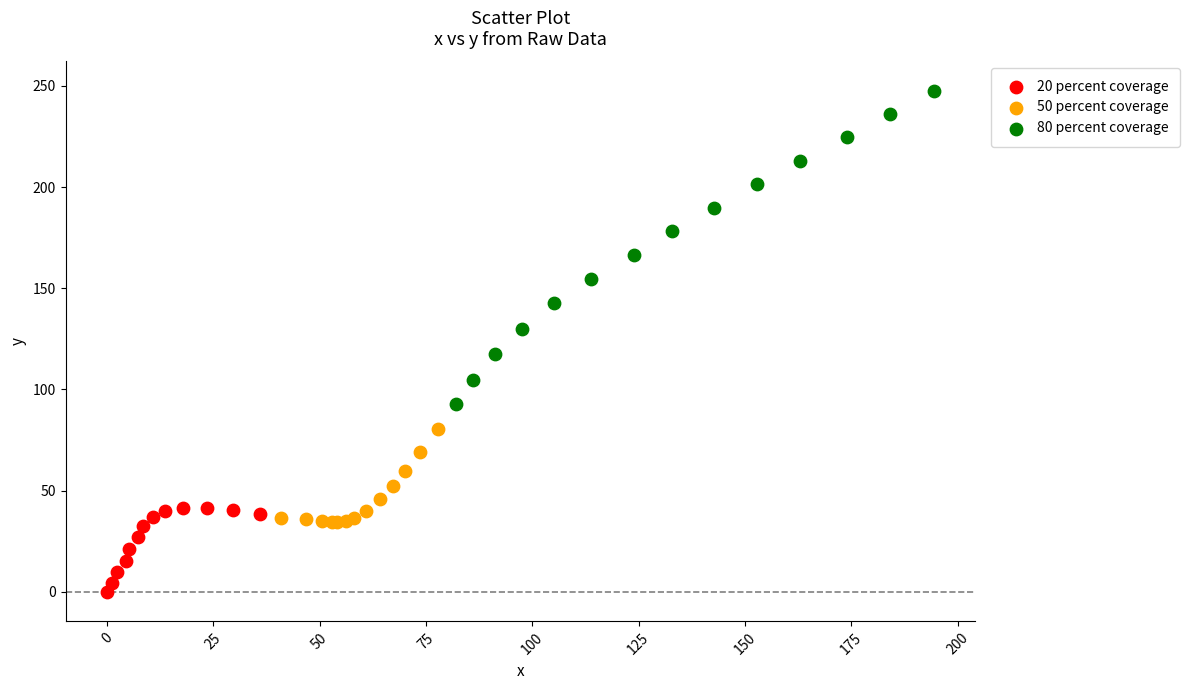

Which series has the widest spread of Y values?

80 percent coverage